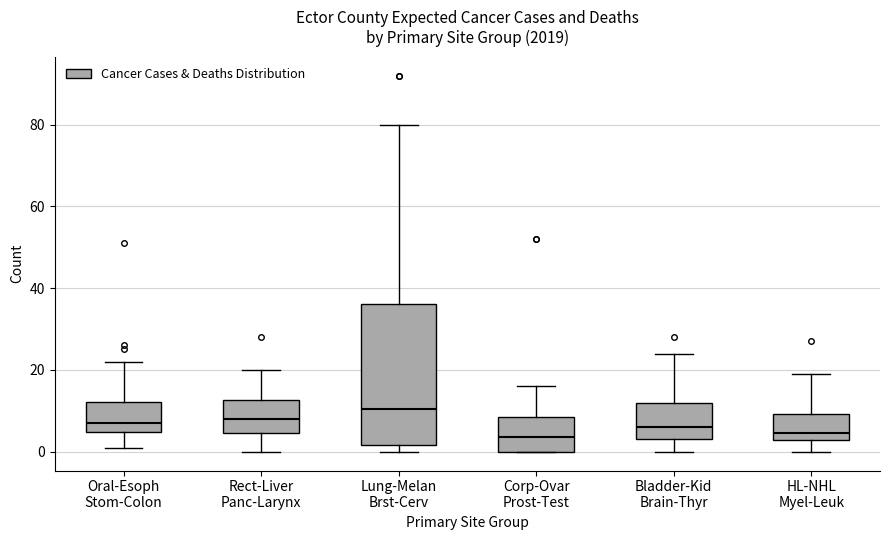

Reading left to right, read every box against the y-axis: the position of its median line, the range the box covers, and the ends of its whiskers. The values are not printed on the chart, so give them approximately, as read against the axis.

Oral-Esoph Stom-Colon: median 8, box 4 to 12, whiskers 2 to 22
Rect-Liver Panc-Larynx: median 8, box 4 to 12, whiskers 0 to 20
Lung-Melan Brst-Cerv: median 10, box 2 to 36, whiskers 0 to 80
Corp-Ovar Prost-Test: median 4, box 0 to 8, whiskers 0 to 16
Bladder-Kid Brain-Thyr: median 6, box 4 to 12, whiskers 0 to 24
HL-NHL Myel-Leuk: median 4, box 2 to 10, whiskers 0 to 20